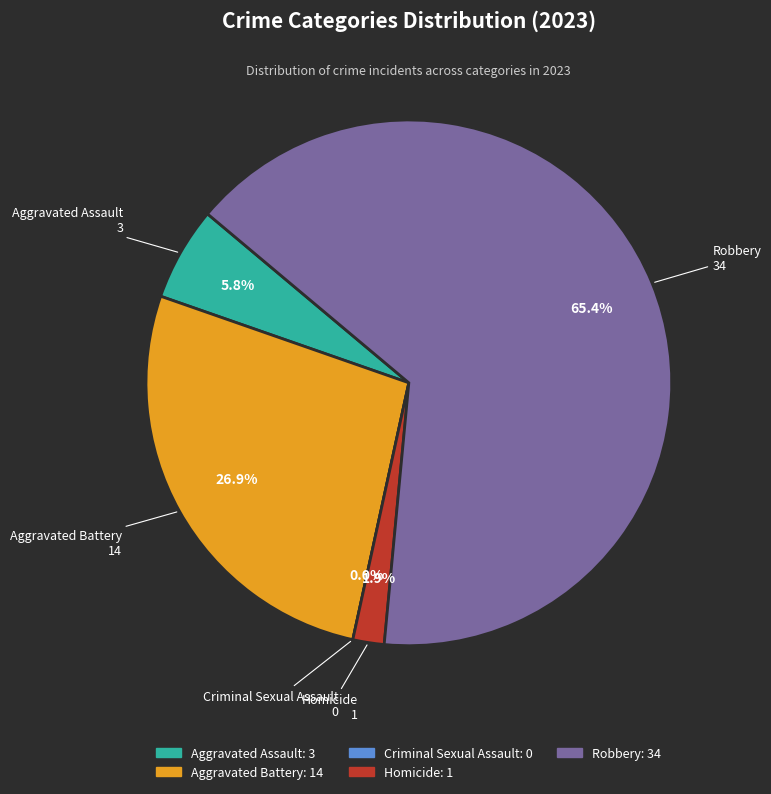

To the nearest percent, what percentage of the pie is Aggravated Assault?

6%